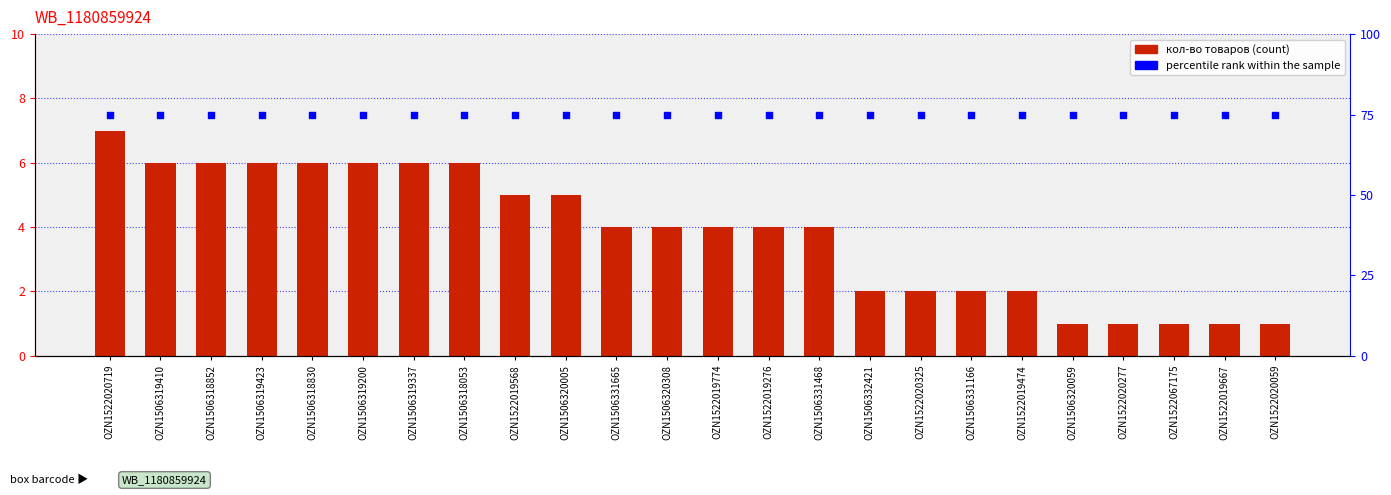

At which category is the sum across all series the highest?

OZN1522020719